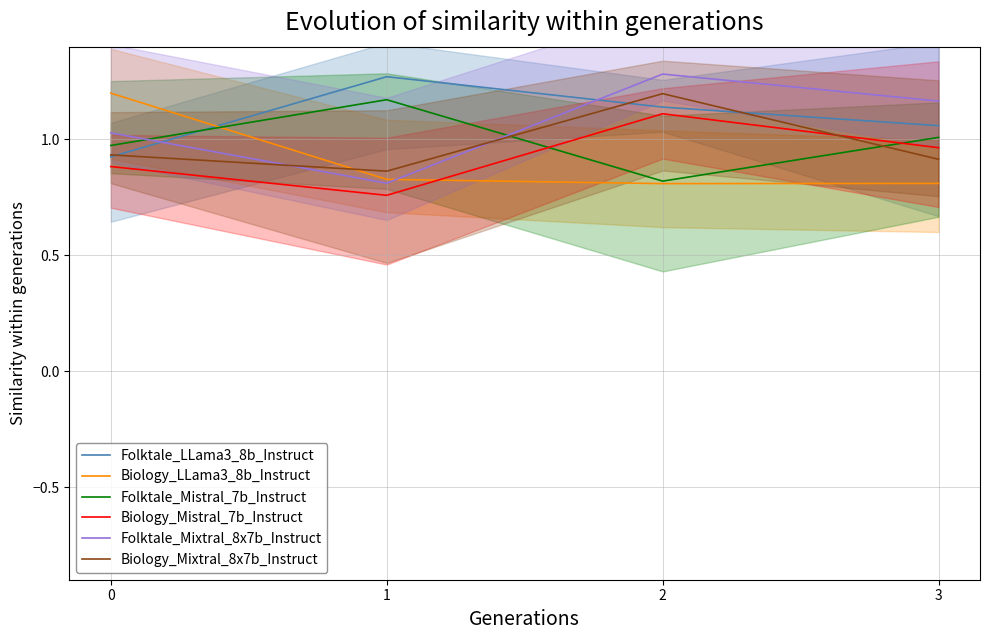

What is the difference between the second highest and second lowest values in the Folktale_LLama3_8b_Instruct series?

0.1